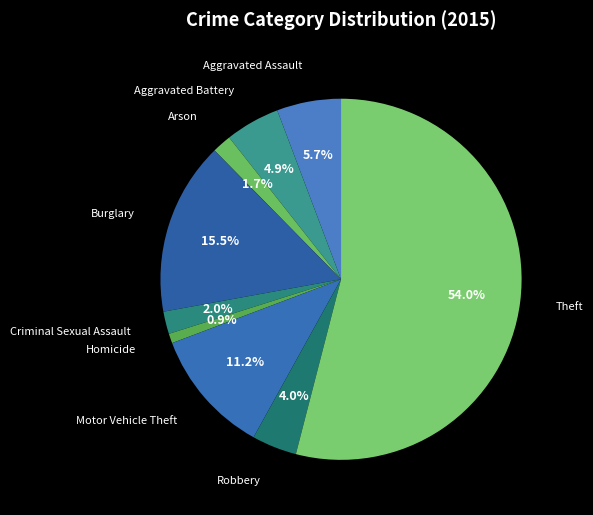

Count the number of slices in the pie.

9